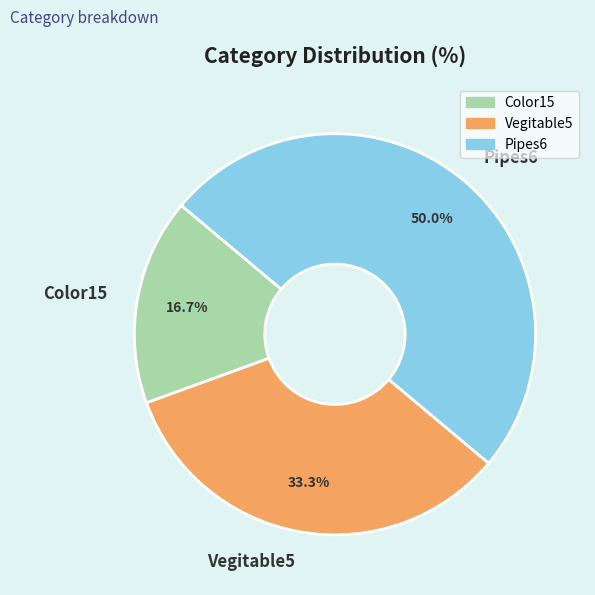

How much of the chart is everything except Color15?

83.3%